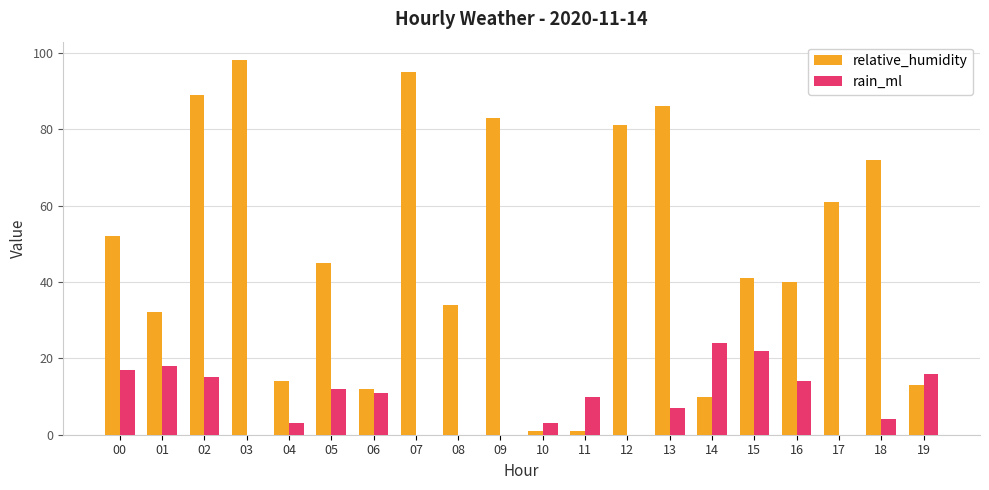

At which category does the chart reach its peak across all series?

03